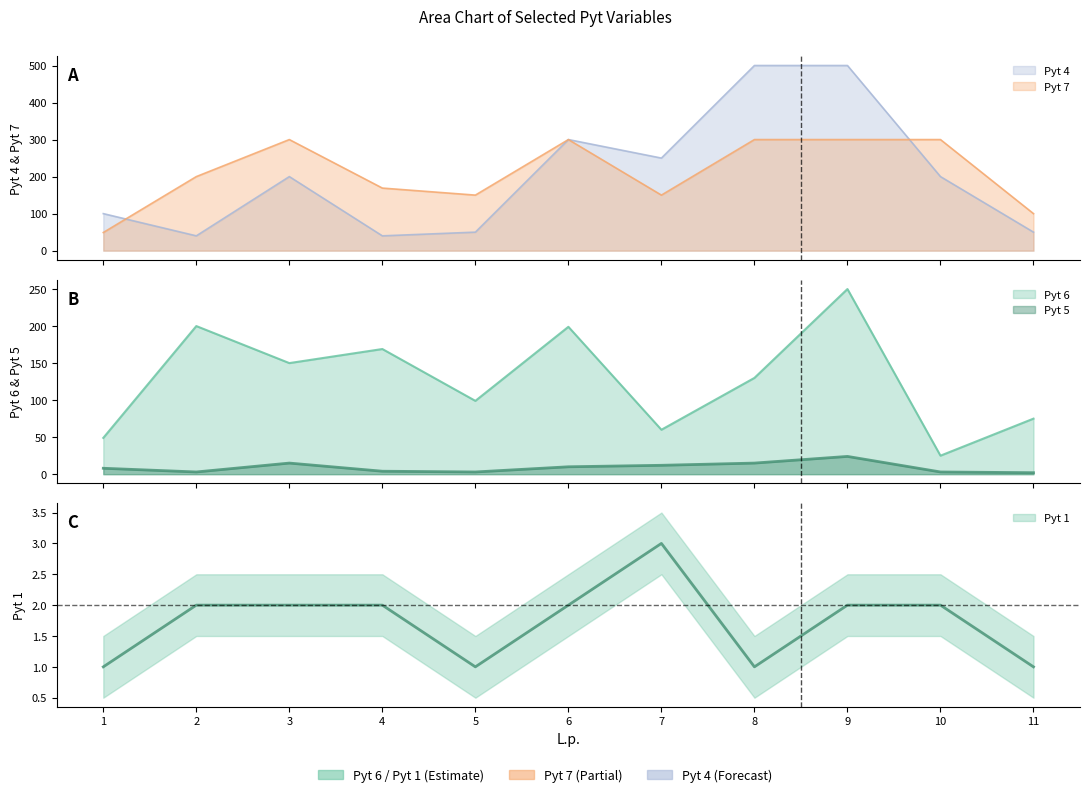

Where is the first local minimum for Pyt 7?

5